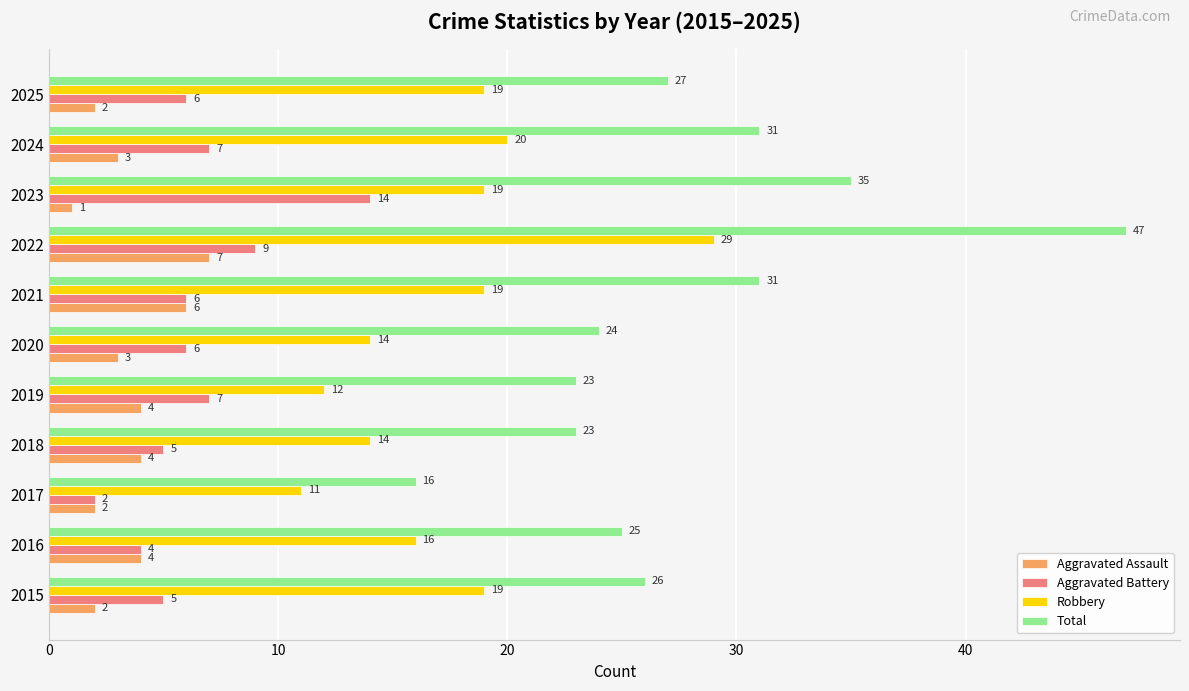

What is the difference between the second highest and minimum values in the Total series?

19